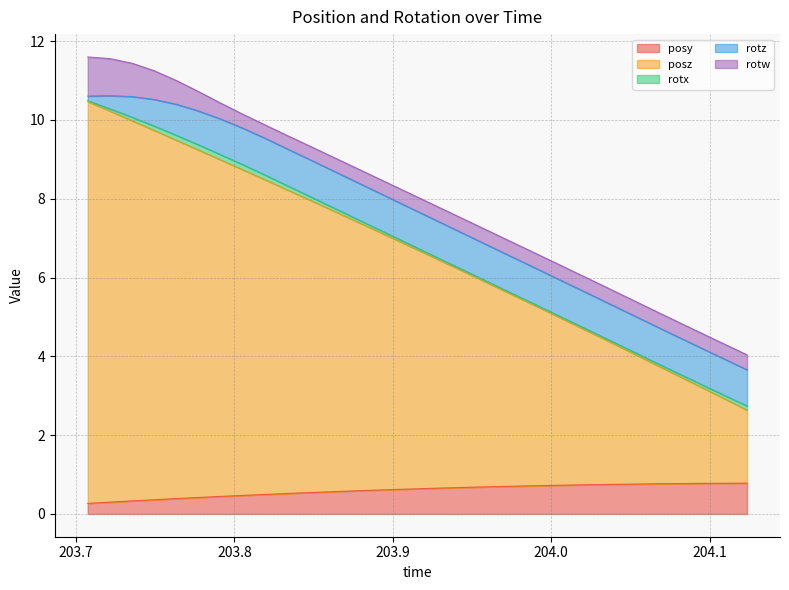

Which series has the largest range (max minus min)?

posz